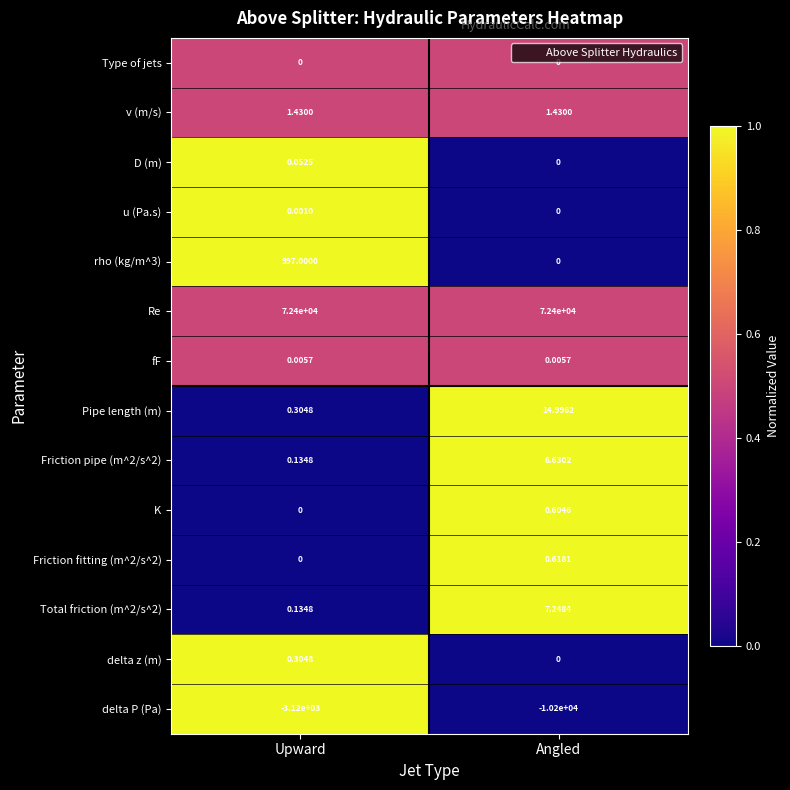

Which series has the largest total across all categories?

Re